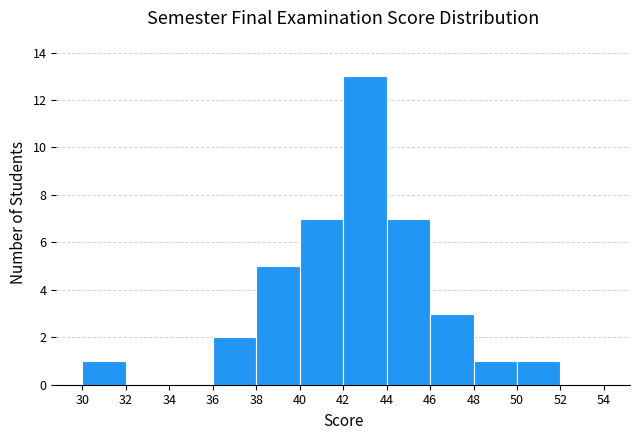

Reading left to right, list every bar in this chart as the range it spans on the x-axis followed by its height. The values are not printed on the chart, so give them approximately, as read against the axis.

30 to 32: 1
32 to 34: 0
34 to 36: 0
36 to 38: 2
38 to 40: 5
40 to 42: 7
42 to 44: 13
44 to 46: 7
46 to 48: 3
48 to 50: 1
50 to 52: 1
52 to 54: 0